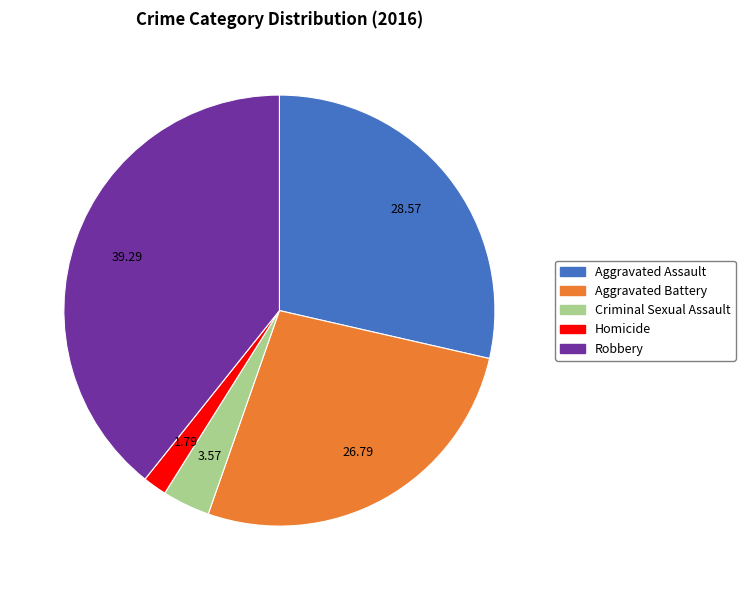

Is there any slice that represents more than half of the pie?

No